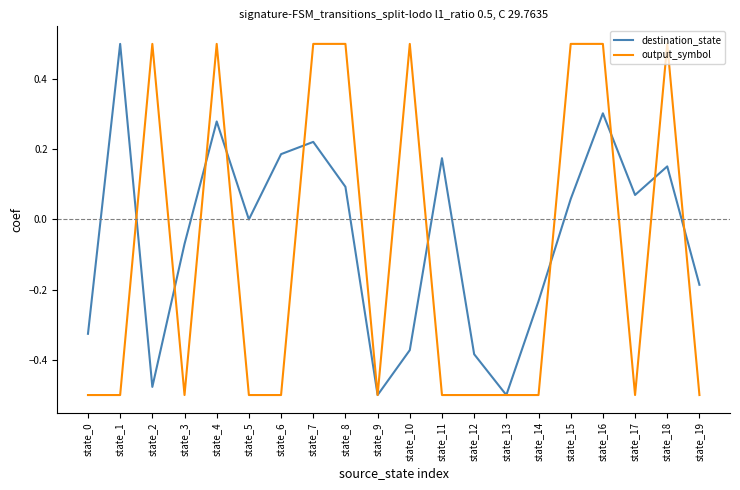

How many negative values does the output_symbol series have?

12